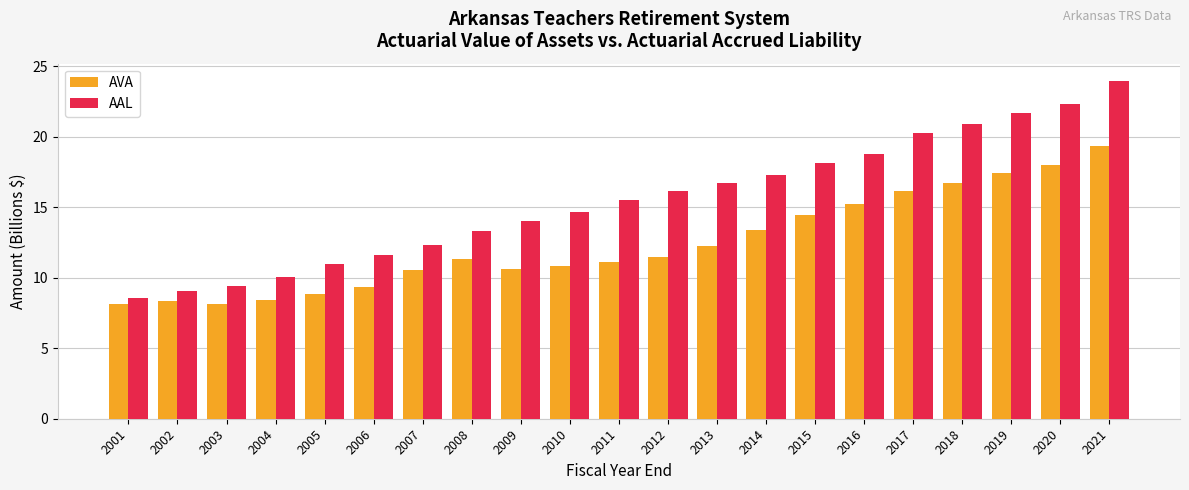

Rank the series by their maximum value, from lowest to highest.

AVA, AAL